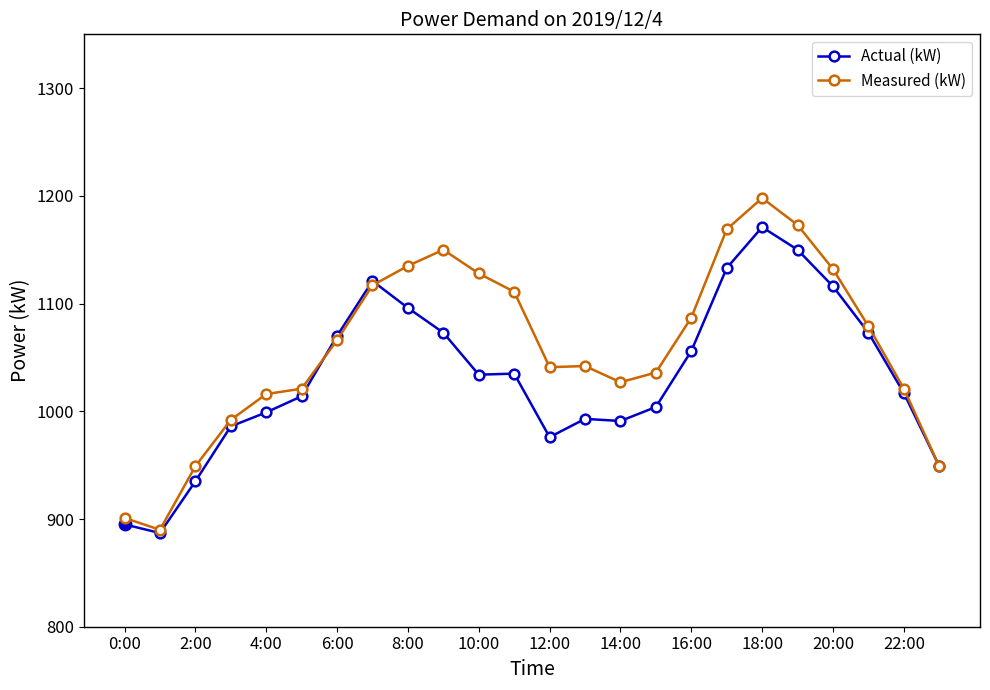

True or false: Actual (kW) has more than 1 interior local peaks.

True